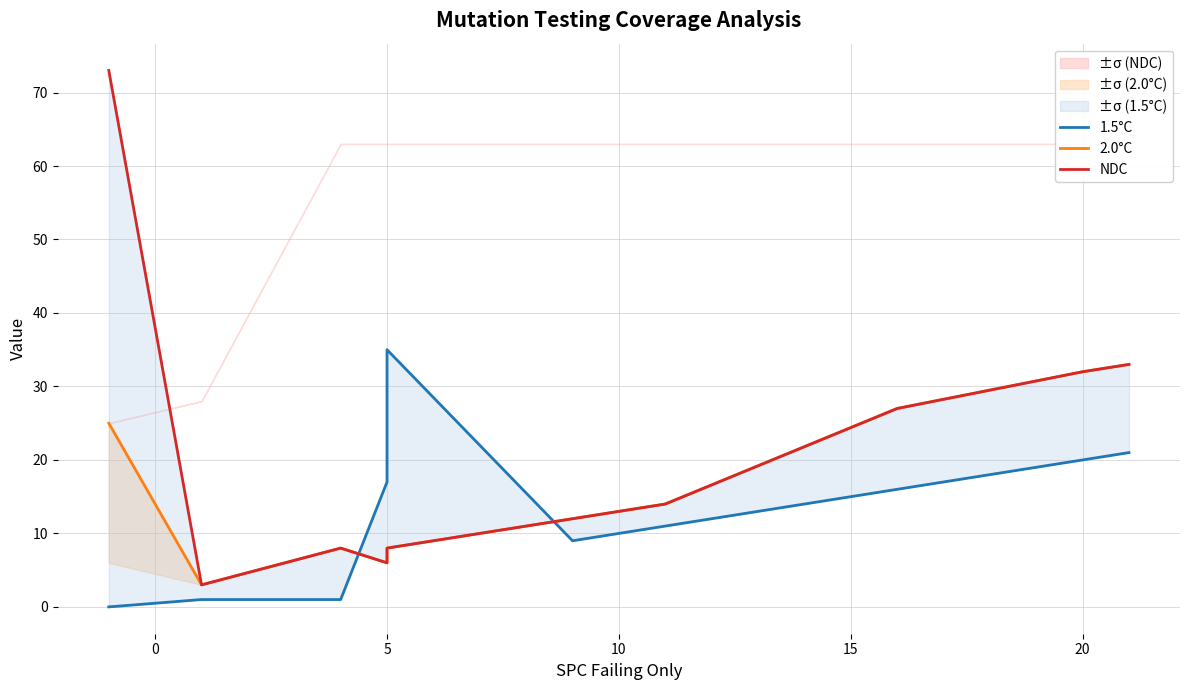

What is the maximum value for NDC?

73